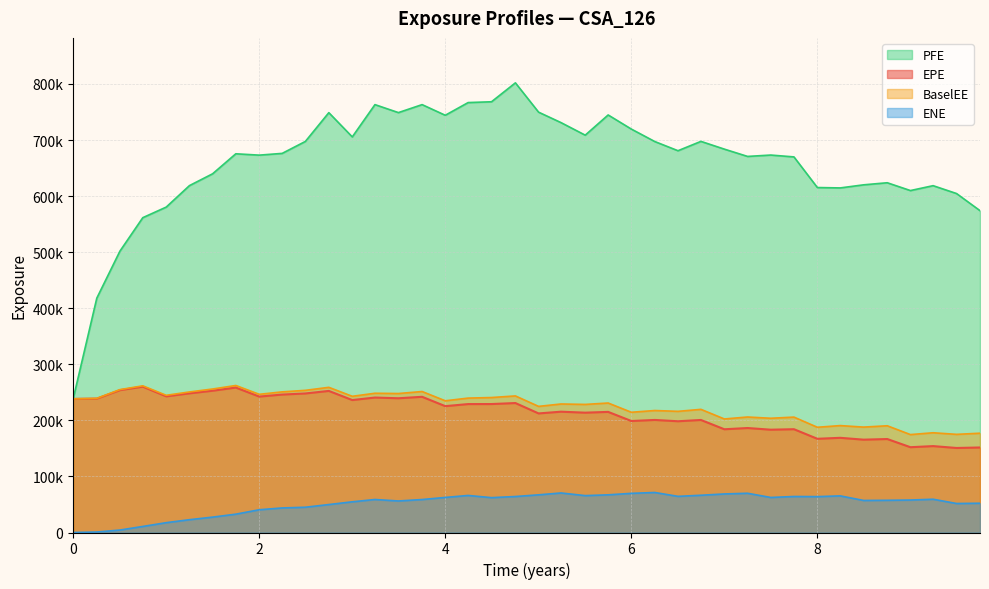

Reading right to left, what are all the values shown in this chart?

EPE: 151641.0	150760.0	154101.0	152128.0	166728.0	165587.0	168883.0	167142.0	184241.0	183362.0	186344.0	184130.0	200712.0	198426.0	200750.0	198863.0	215116.0	213738.0	215470.0	212381.0	230889.0	229114.0	229057.0	225357.0	242030.0	239424.0	240718.0	236237.0	252510.0	248001.0	246021.0	242423.0	258496.0	252854.0	248203.0	242824.0	260137.0	253909.0	238775.0	238314.0
ENE: 52188.6	51738.7	59336.9	57914.1	57450.4	57177.1	65315.3	64003.3	64228.0	62499.7	69986.4	68773.8	66443.2	64472.6	71368.0	69847.9	67200.5	65795.8	70520.5	67193.5	64184.9	62182.4	66081.6	62560.8	58807.1	56240.5	58867.6	54749.5	49862.1	45086.4	43807.6	40581.5	32705.1	27445.9	22848.0	17535.2	10797.9	4399.5	852.8	0.0
PFE: 574018.0	604558.0	618592.0	609876.0	623803.0	620099.0	614581.0	615276.0	669909.0	673201.0	670764.0	683766.0	697589.0	680929.0	697291.0	719524.0	744711.0	708681.0	731074.0	749719.0	801976.0	768253.0	766810.0	744168.0	763151.0	748922.0	763156.0	705575.0	748827.0	697493.0	676181.0	673058.0	675457.0	639793.0	618670.0	580396.0	561522.0	501835.0	417984.0	238314.0
BaselEE: 177100.0	175055.0	177903.0	174646.0	190362.0	188003.0	190687.0	187704.0	205816.0	203767.0	206000.0	202493.0	219643.0	216095.0	217561.0	214457.0	230943.0	228445.0	229216.0	224950.0	243592.0	240738.0	239721.0	234936.0	251455.0	247878.0	248356.0	242925.0	258916.0	253565.0	250829.0	246471.0	262225.0	255934.0	250672.0	244714.0	261614.0	254857.0	239225.0	238314.0